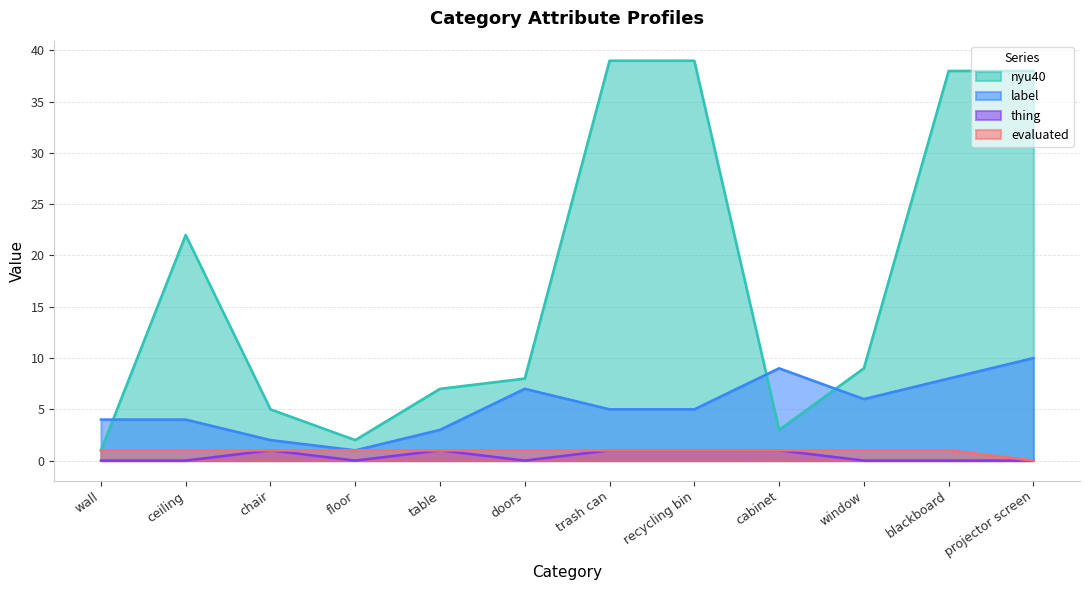

What are all the series names shown in the legend?

nyu40, label, thing, evaluated